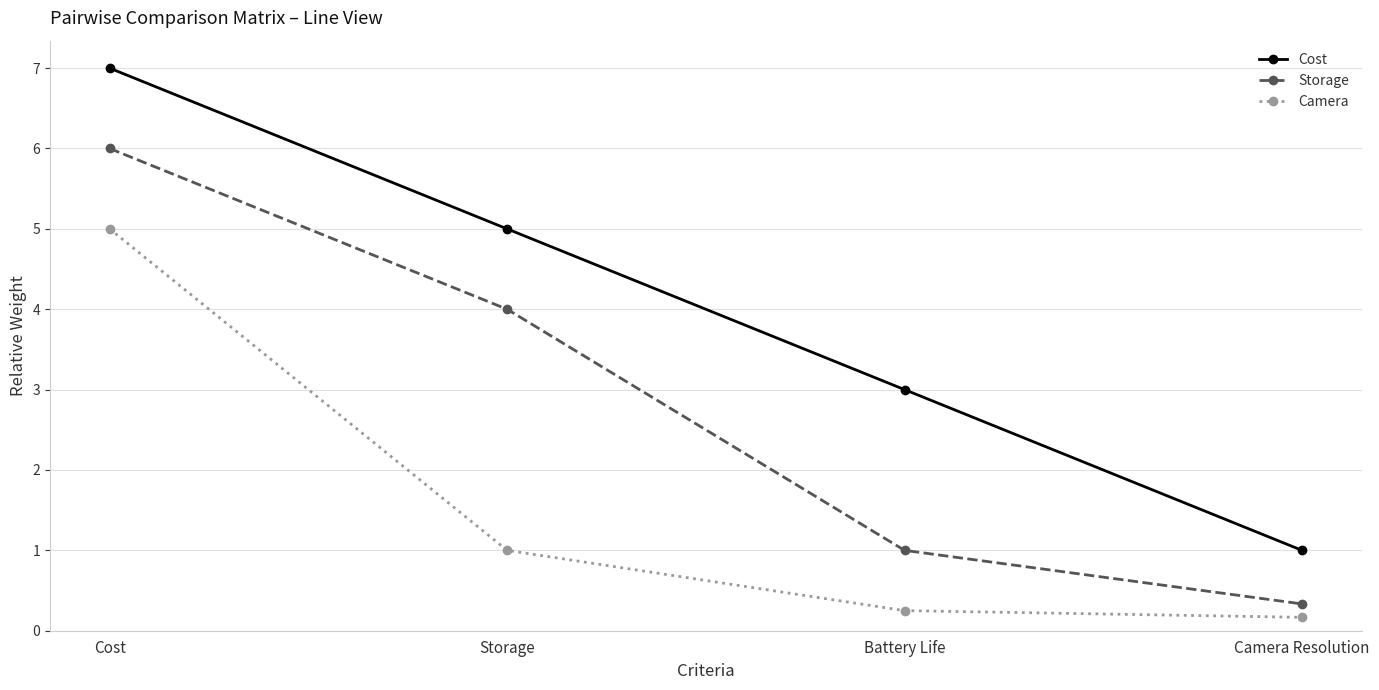

Is the value of Storage at Storage greater than the value of Cost at Storage?

No